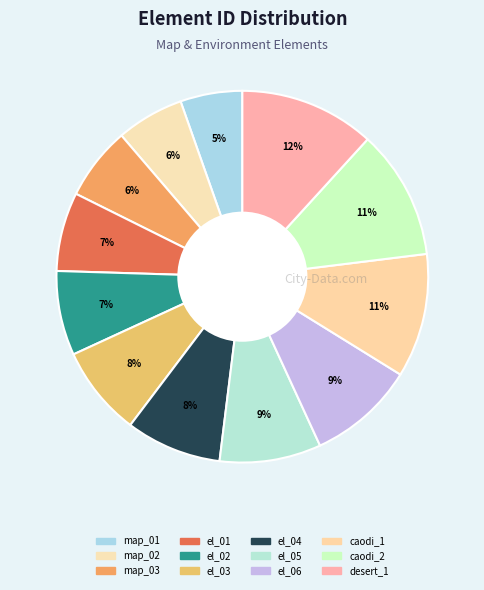

How many slices are in this pie chart?

12